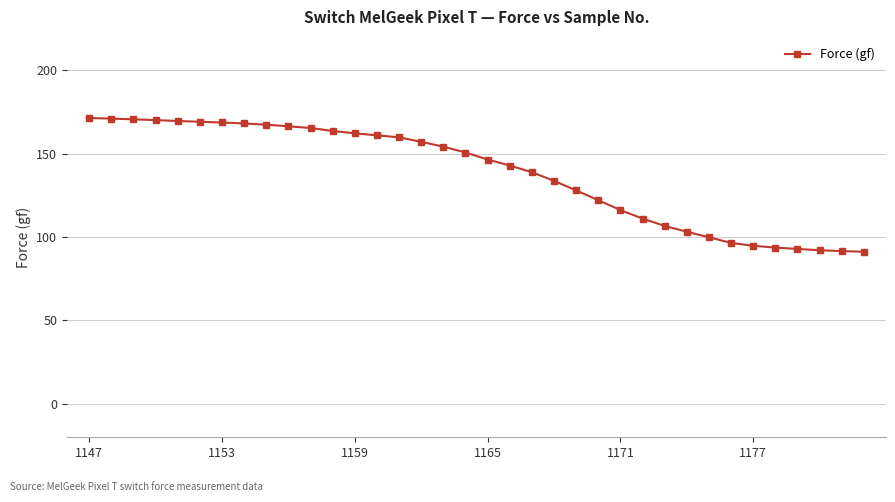

What is the sum of all values?

4968.4